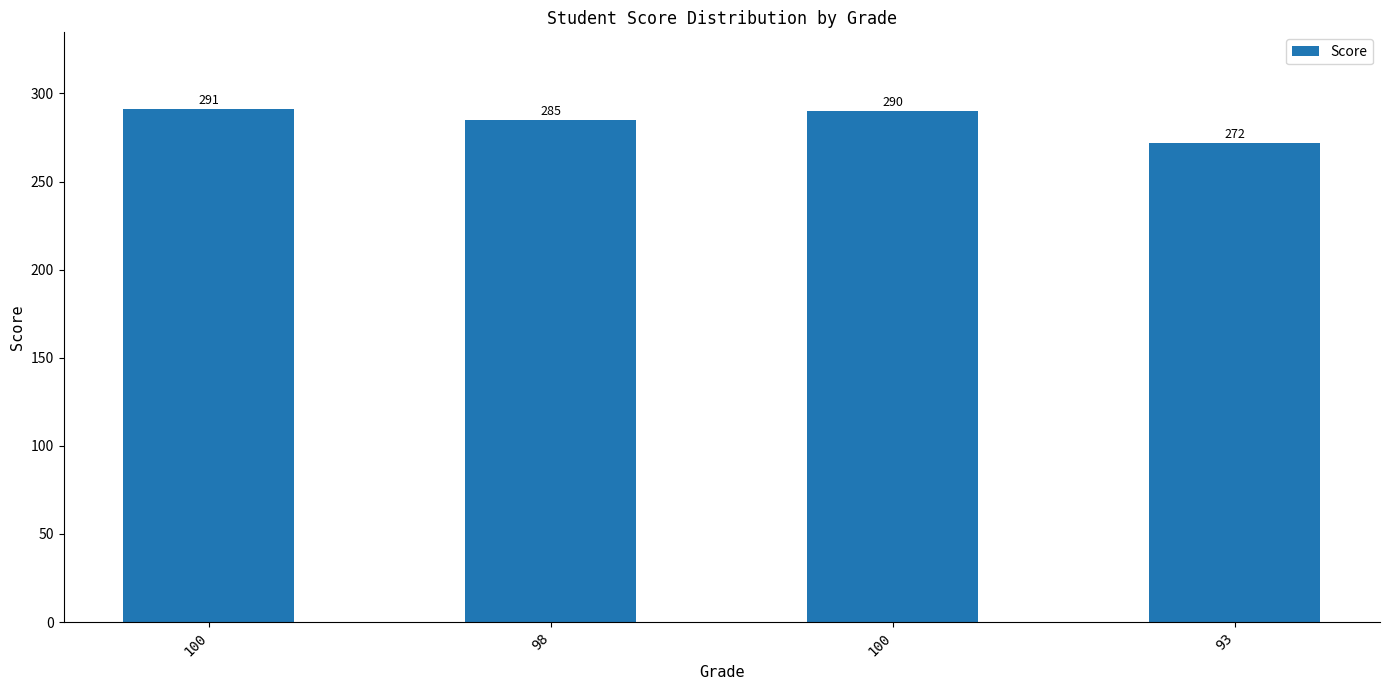

What is the difference between the second highest and second lowest values?

5